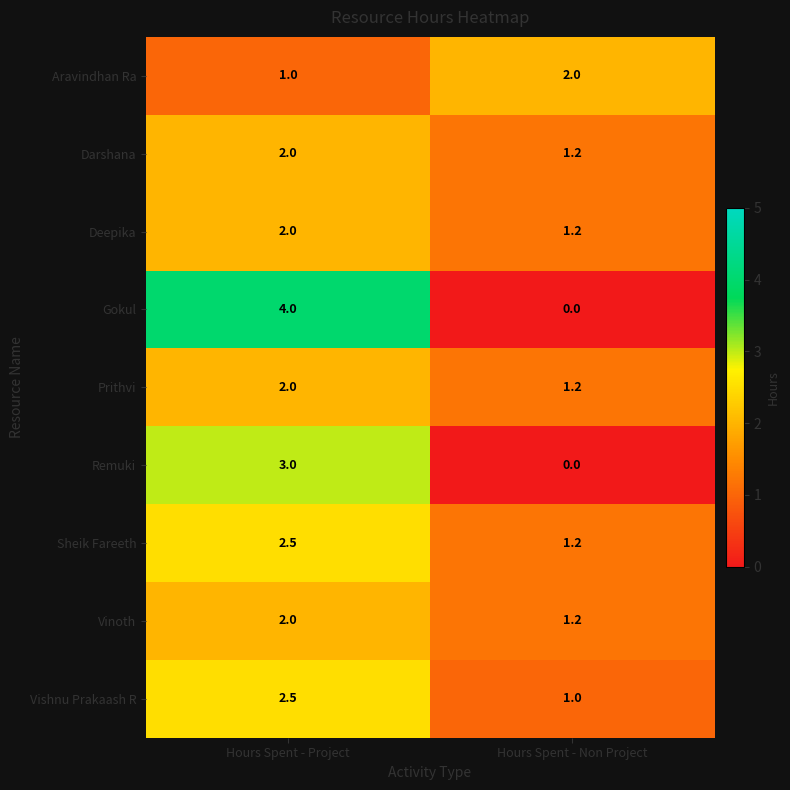

Read the Sheik Fareeth value at Hours Spent - Non Project.

1.2